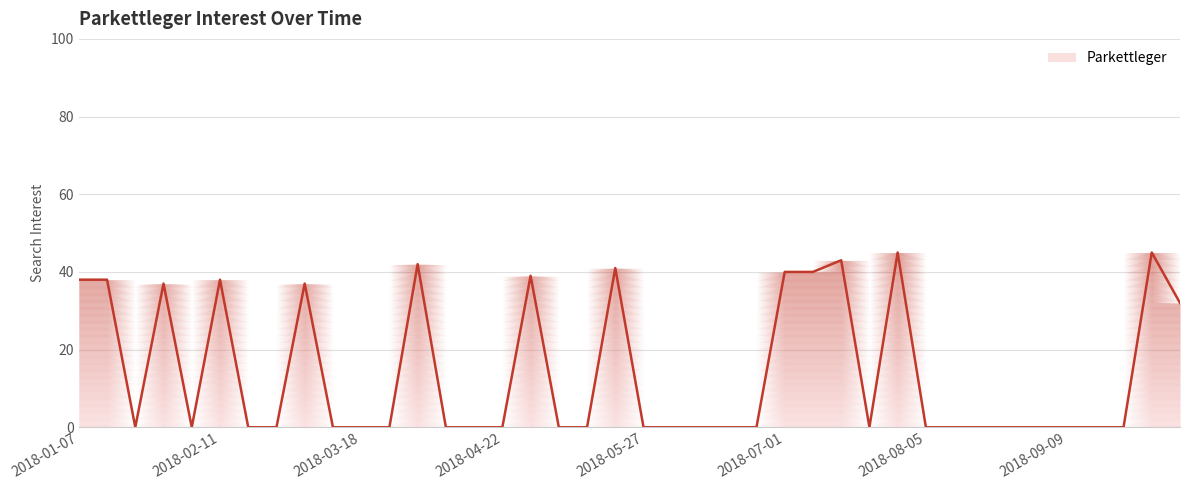

List the labels in order of value, smallest first.

2018-01-21, 2018-02-04, 2018-02-18, 2018-02-25, 2018-03-11, 2018-03-18, 2018-03-25, 2018-04-08, 2018-04-15, 2018-04-22, 2018-05-06, 2018-05-13, 2018-05-27, 2018-06-03, 2018-06-10, 2018-06-17, 2018-06-24, 2018-07-22, 2018-08-05, 2018-08-12, 2018-08-19, 2018-08-26, 2018-09-02, 2018-09-09, 2018-09-16, 2018-09-23, 2018-10-07, 2018-01-28, 2018-03-04, 2018-01-07, 2018-01-14, 2018-02-11, 2018-04-29, 2018-07-01, 2018-07-08, 2018-05-20, 2018-04-01, 2018-07-15, 2018-07-29, 2018-09-30